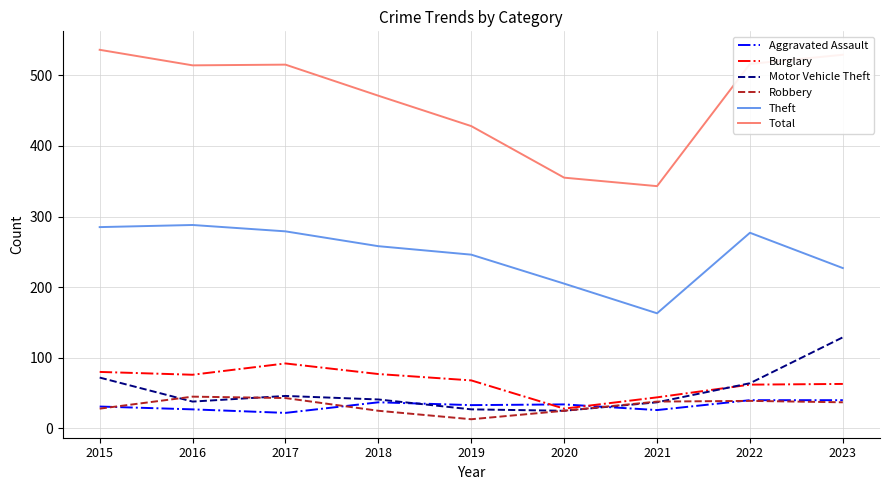

Is the value of Robbery at 2022 greater than the value of Total at 2015?

No